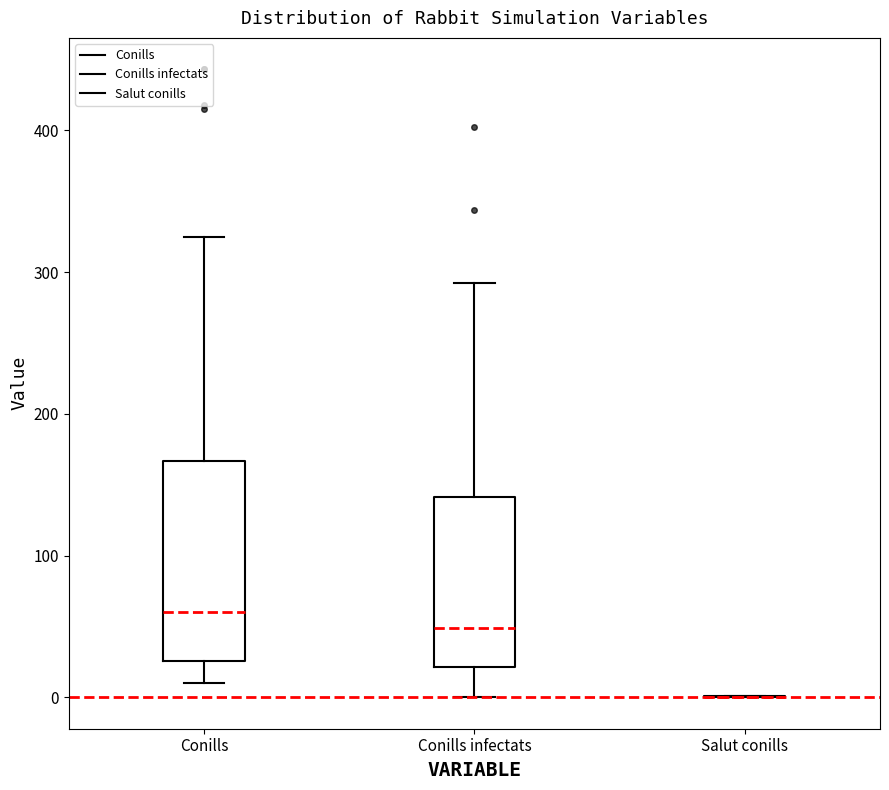

Reading left to right, read every box against the y-axis: the position of its median line, the range the box covers, and the ends of its whiskers. The values are not printed on the chart, so give them approximately, as read against the axis.

Conills: median 60, box 30 to 170, whiskers 10 to 330
Conills infectats: median 50, box 20 to 140, whiskers 0 to 290
Salut conills: box collapsed to a line at 0, whiskers 0 to 0